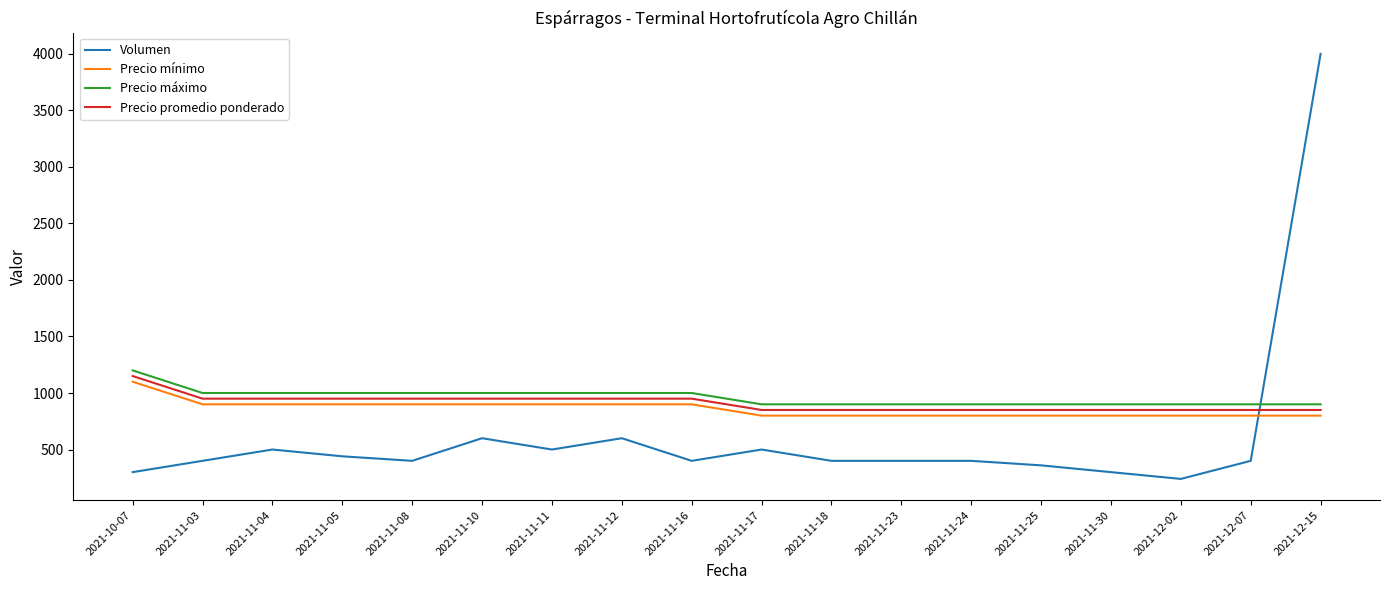

Read the Precio máximo value at 2021-11-11, to the nearest 10.

1000